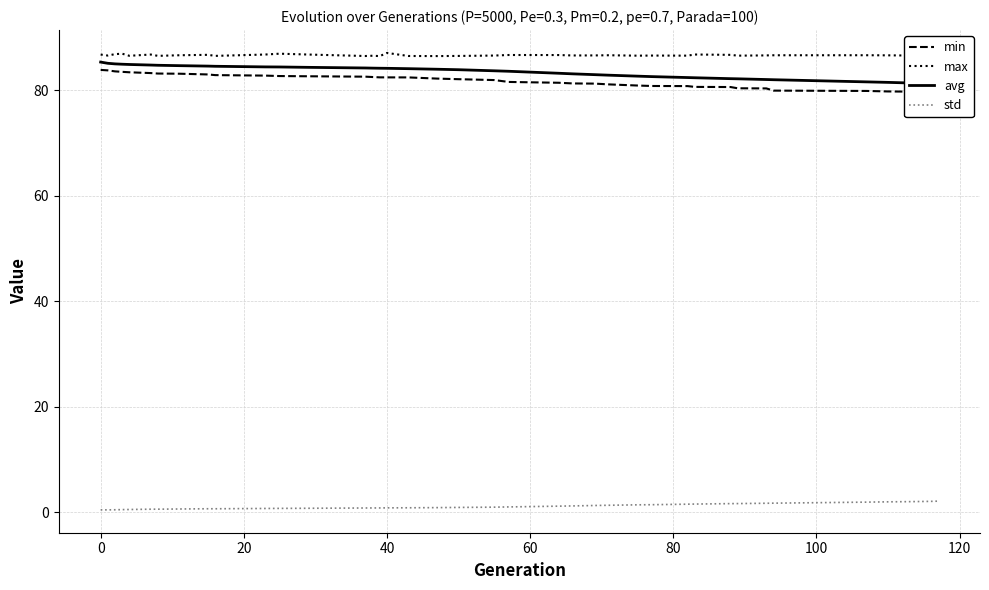

True or false: max and std cross at least once.

False